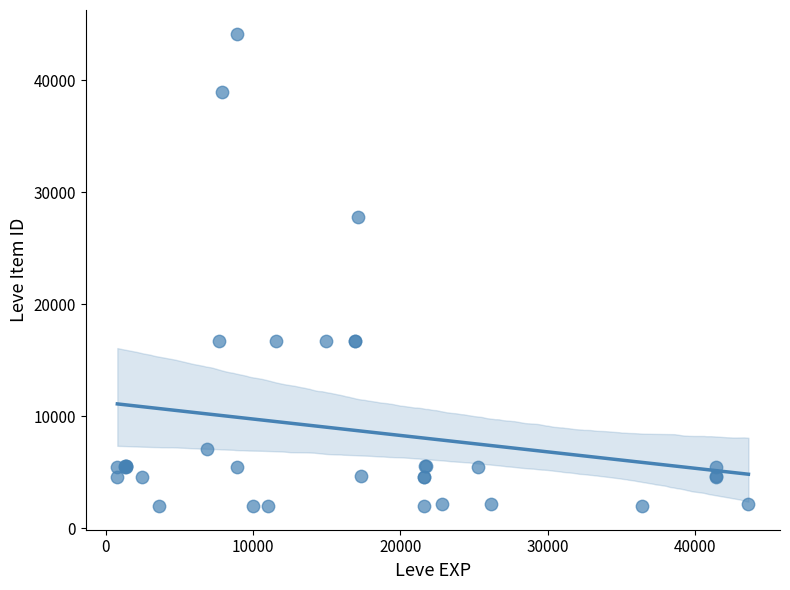

What Y value in the scatter plot is closest to 23053?

27772